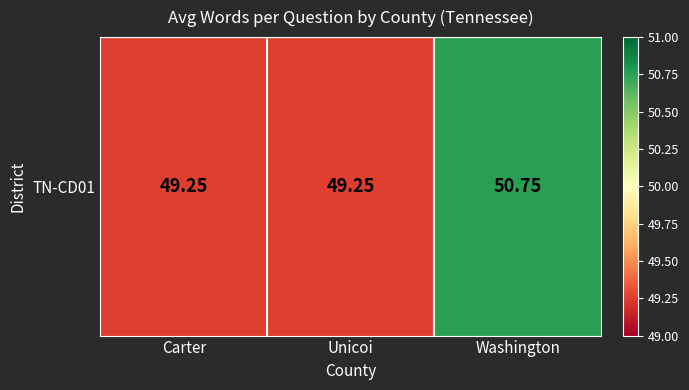

Count the number of data series in this chart.

1